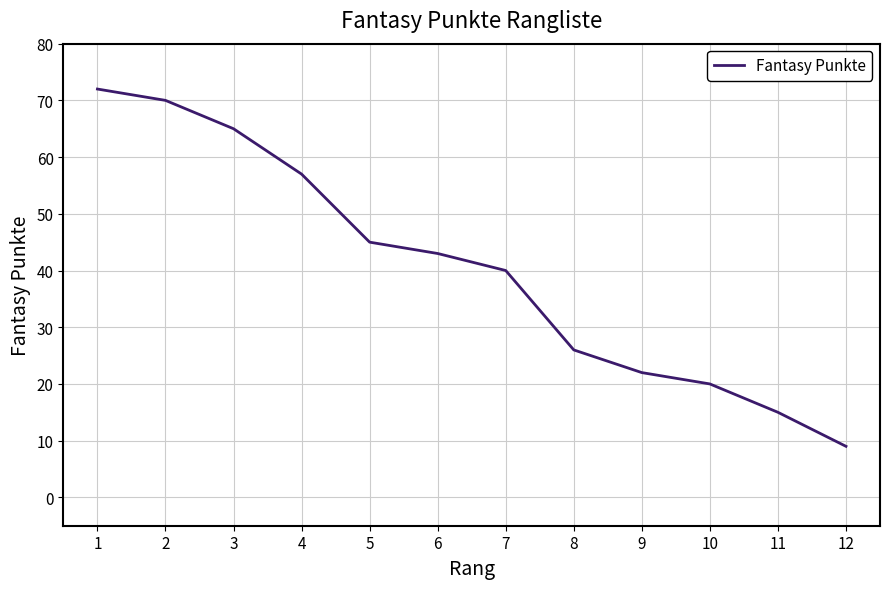

Does the chart display data point markers on the line(s)?

No